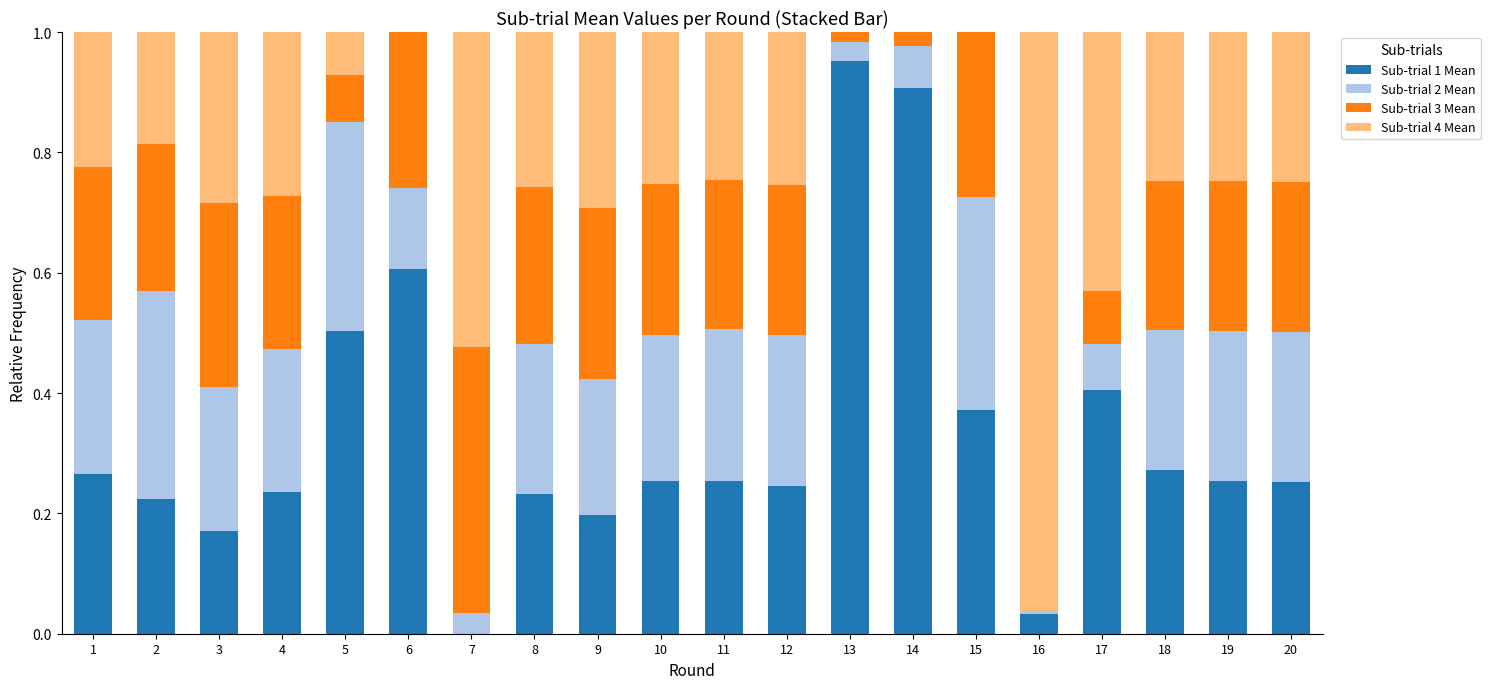

Between 10 and 15, which series saw the biggest shift?

Sub-trial 4 Mean